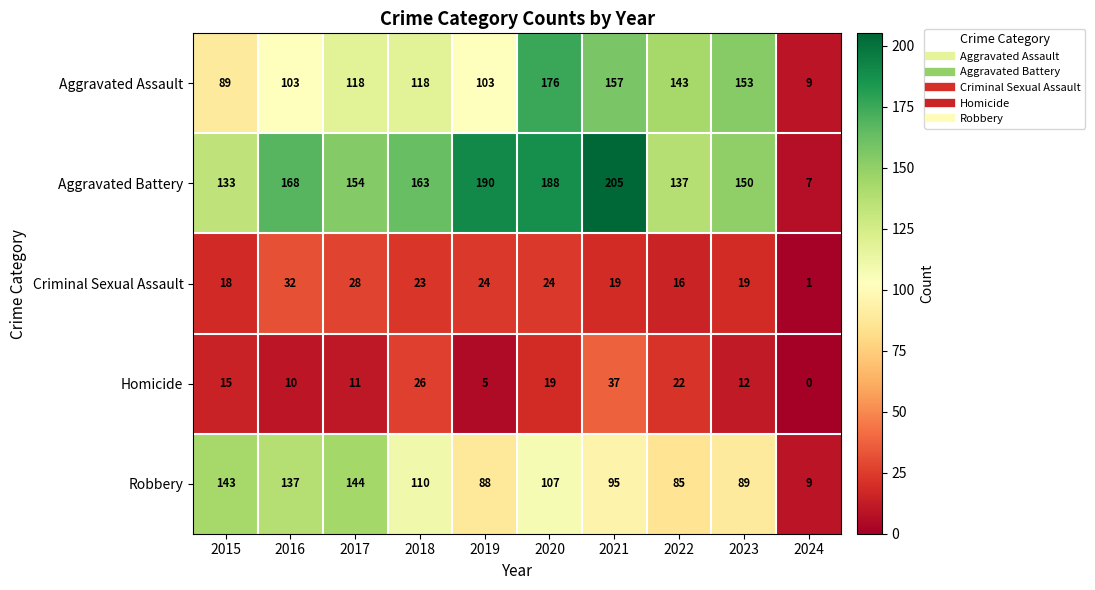

Is the value of Robbery at 2023 greater than the value of Criminal Sexual Assault at 2023?

Yes